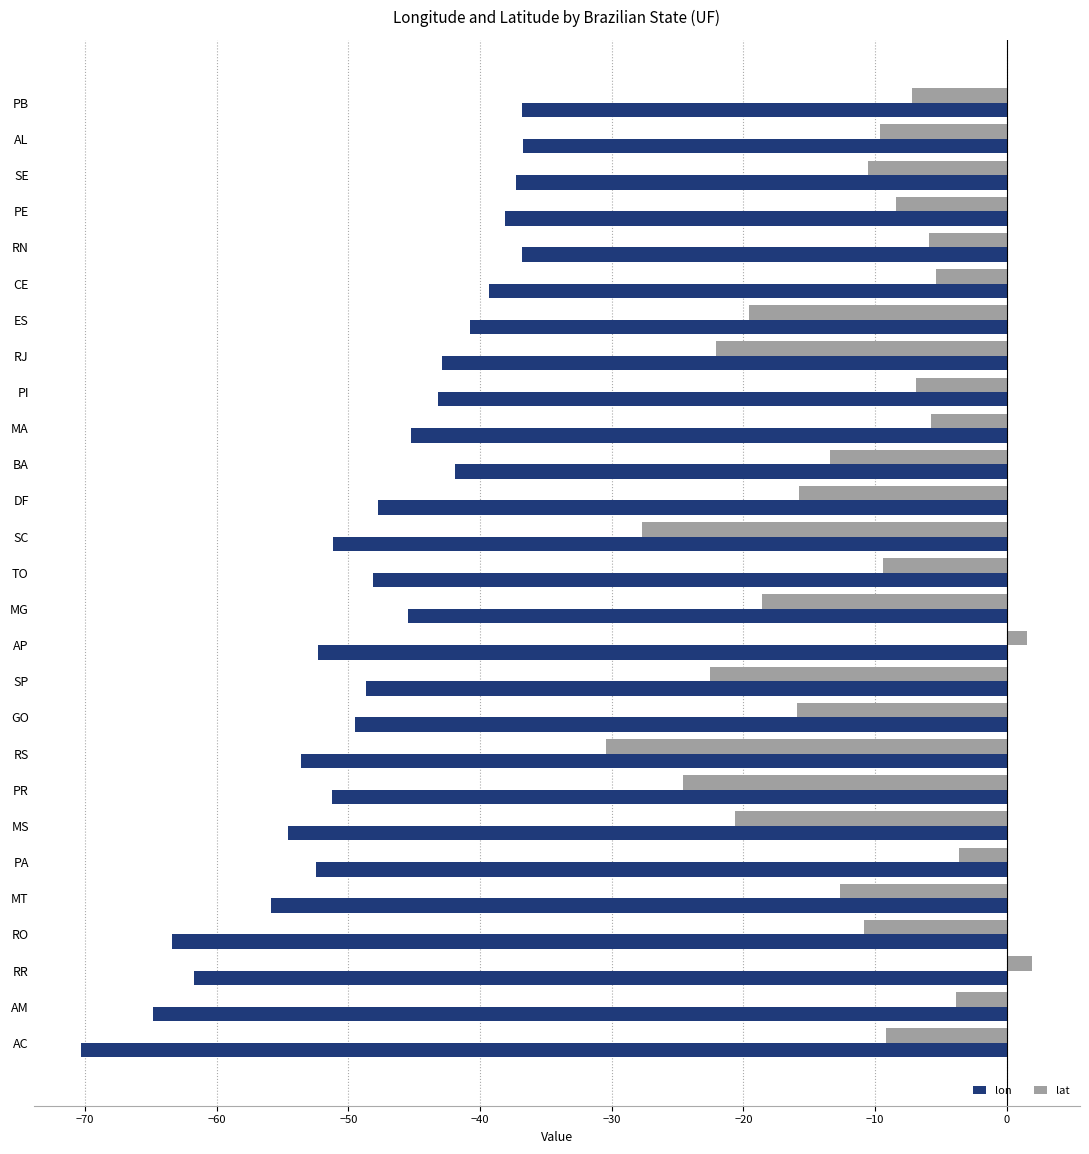

Which series has the largest total across all categories?

lat